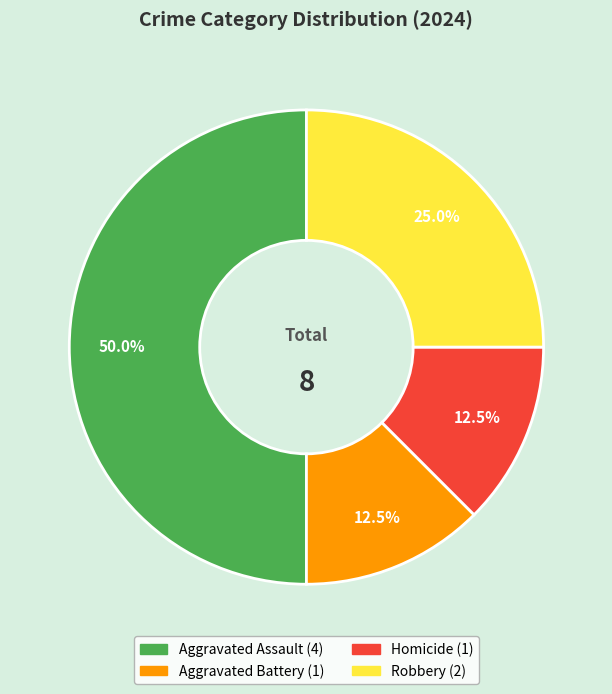

To the nearest percent, what portion does Aggravated Assault represent?

50%